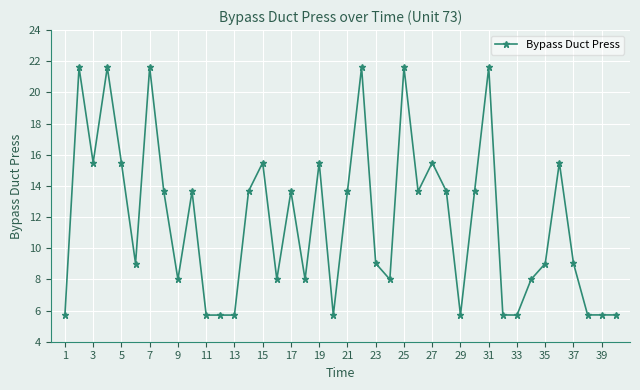

What is the value of the 9th point from the left?

8.0